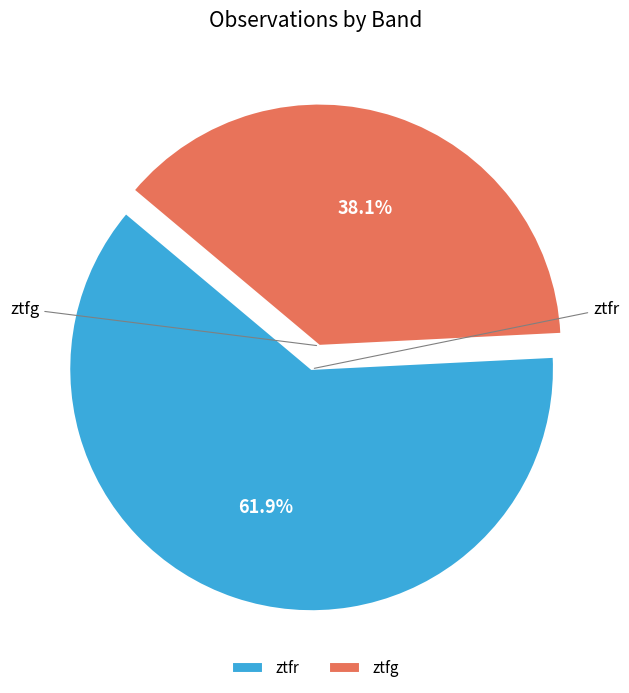

Is it true that ztfr is 71% of the pie?

False